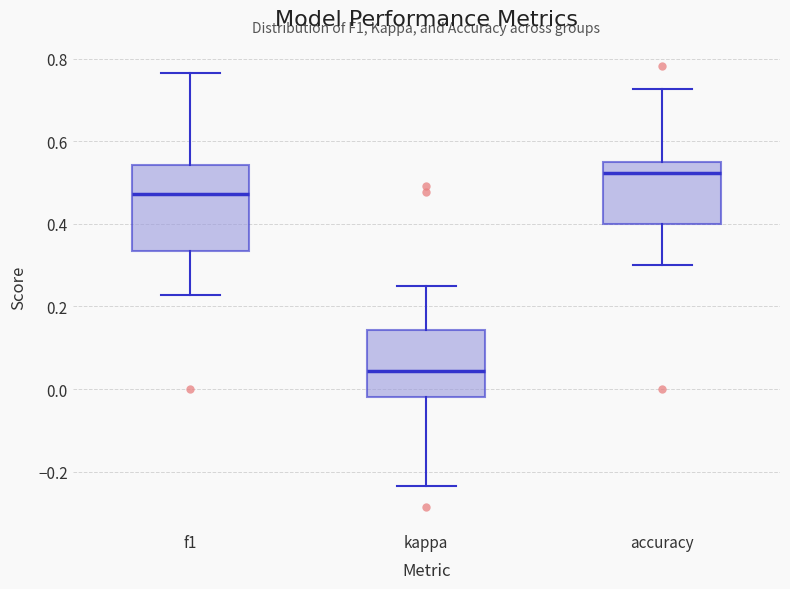

Which box is the tallest, from its lower edge to its upper edge?

f1